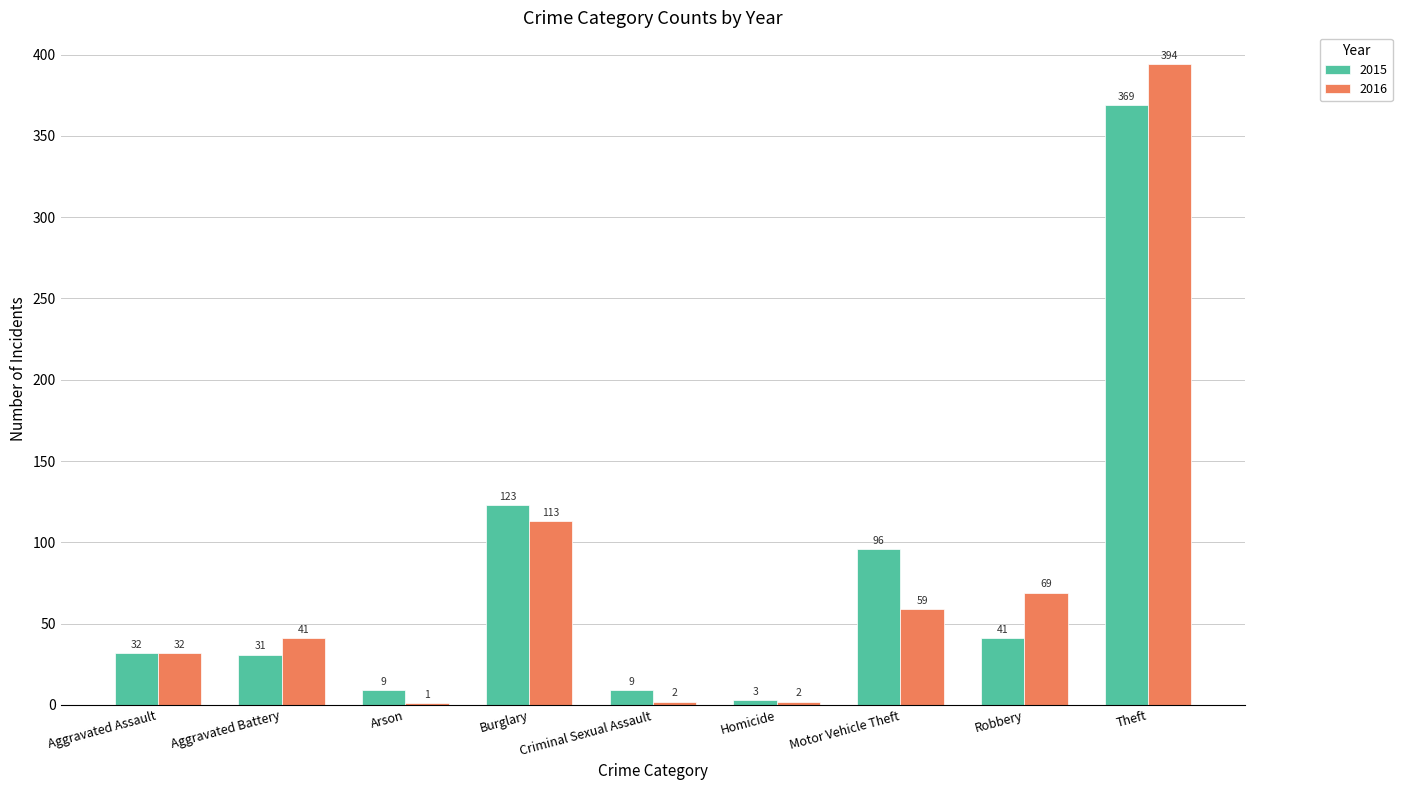

How many categories are shown in the chart?

9